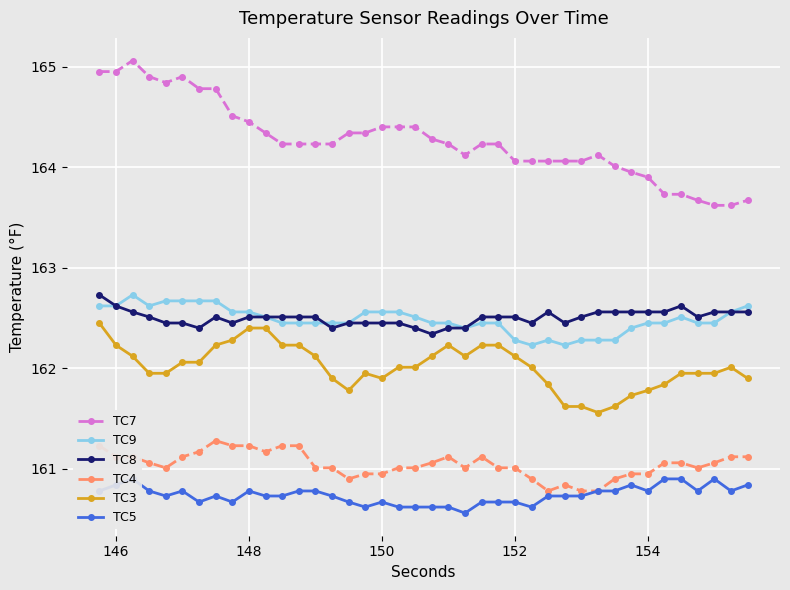

The TC3 series shows 161.9 at 150. True or false?

True